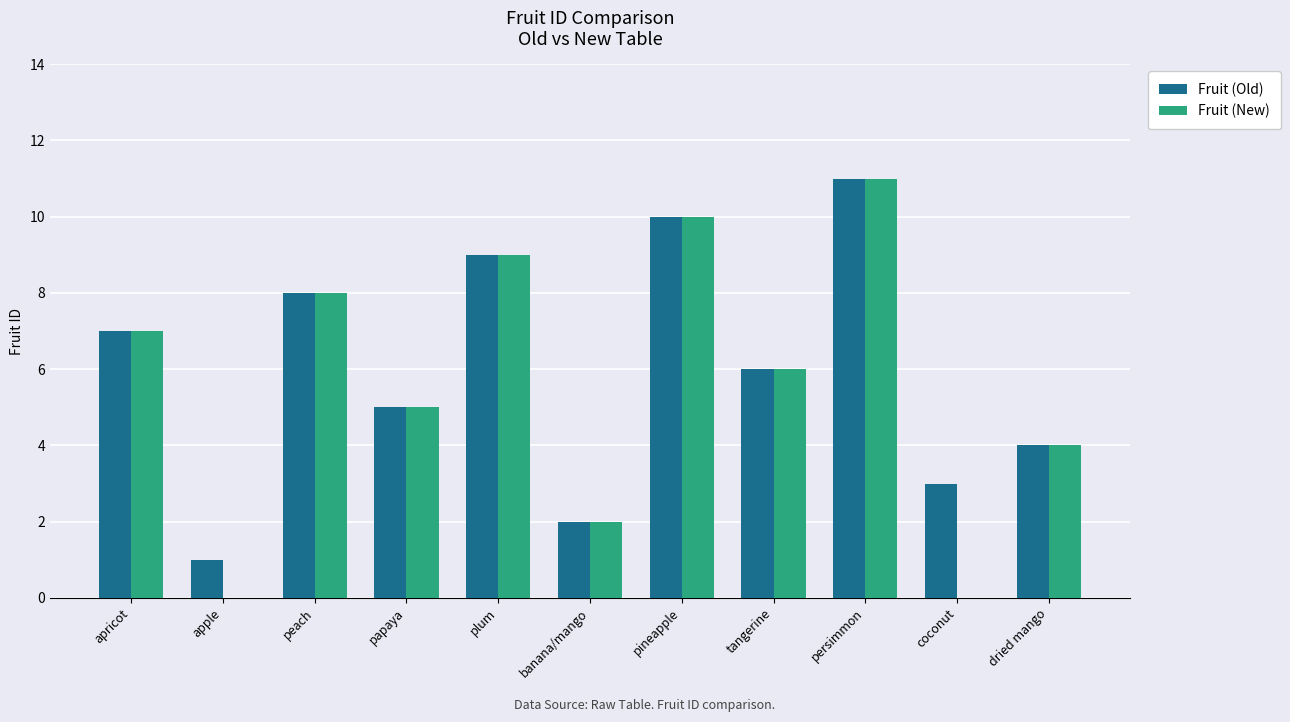

What is the total value across all series at coconut?

3